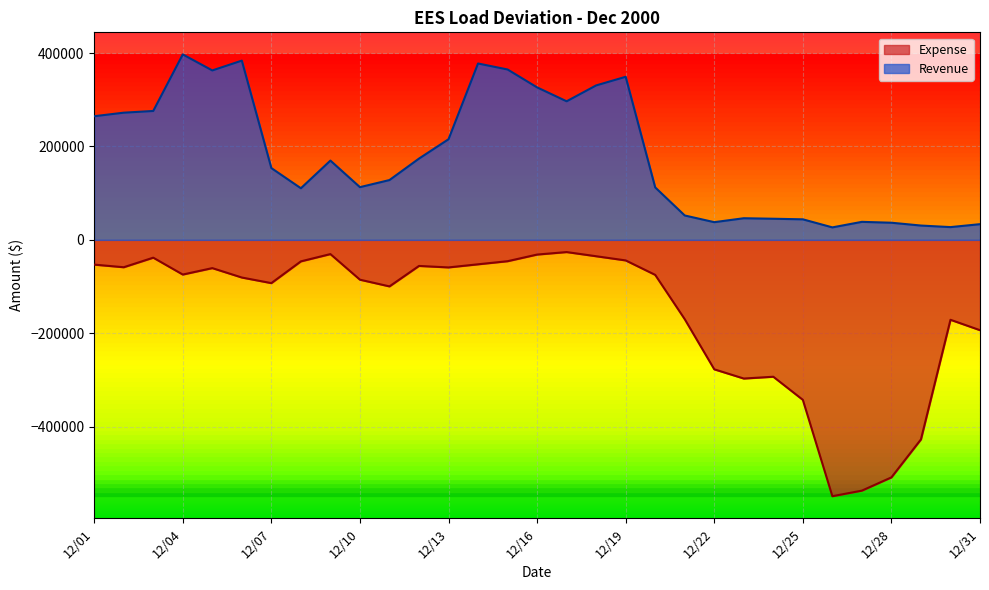

Which category has the highest value across all series?

12/04